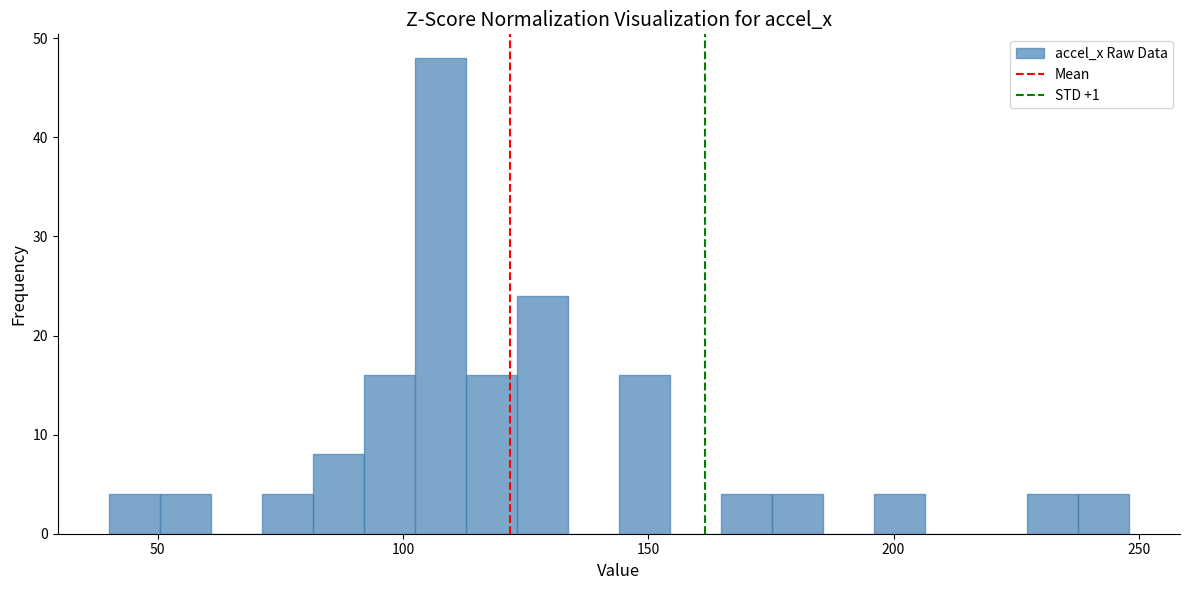

Read against the x-axis, roughly where is the centre of the tallest bar?

110